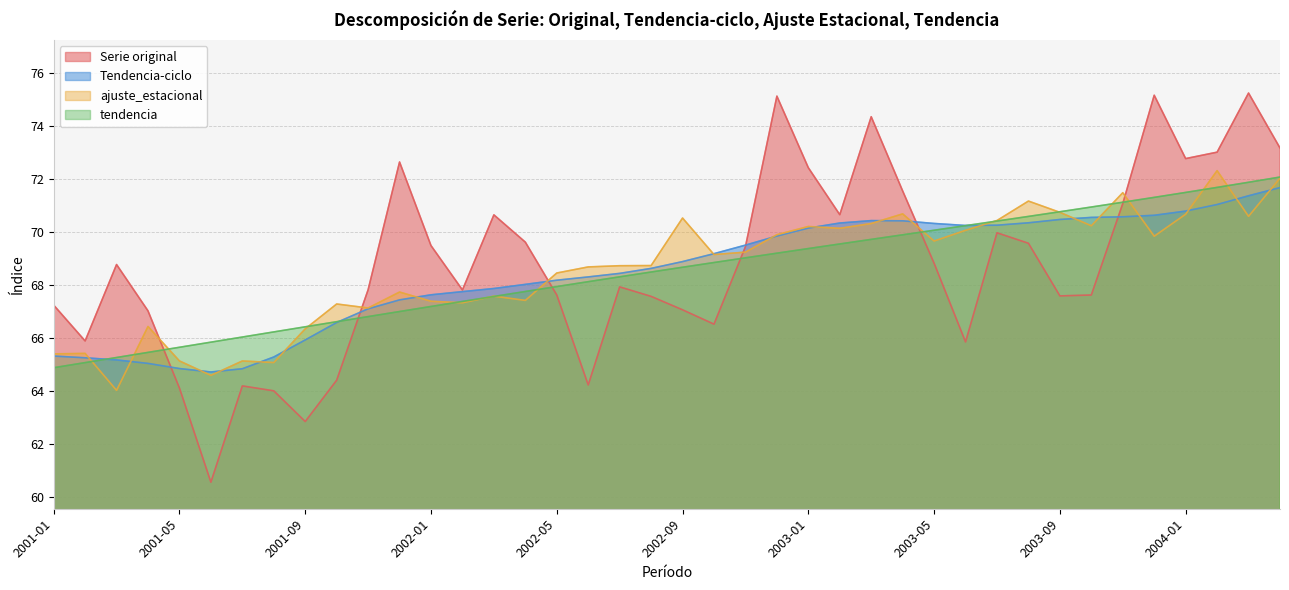

After their last crossing, which series has the higher values: ajuste_estacional or Serie original?

Serie original